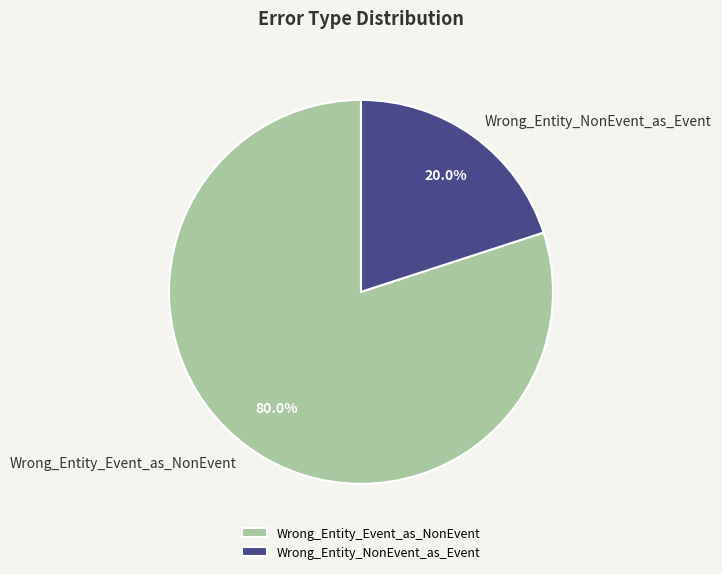

What is the ratio of the value at Wrong_Entity_Event_as_NonEvent to the value at Wrong_Entity_NonEvent_as_Event?

4.0